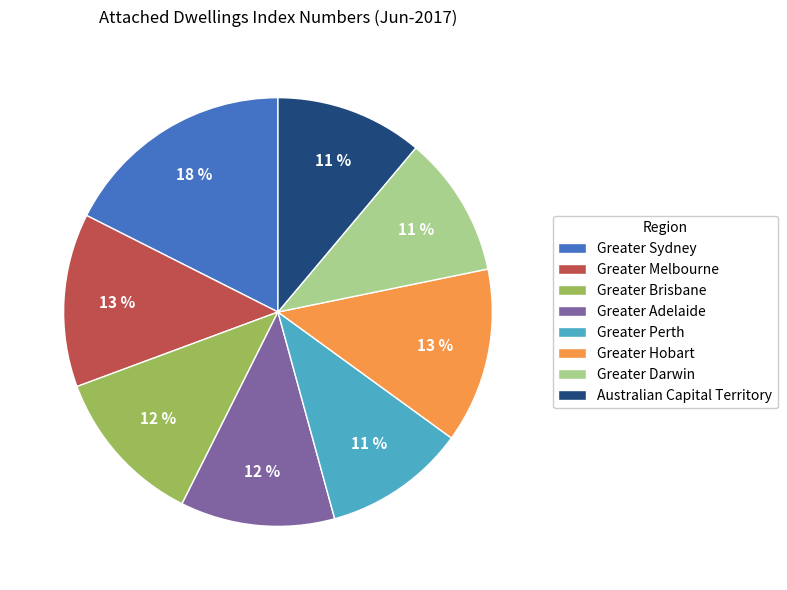

Approximately how many times larger is the value at Greater Darwin compared to Greater Sydney?

0.6